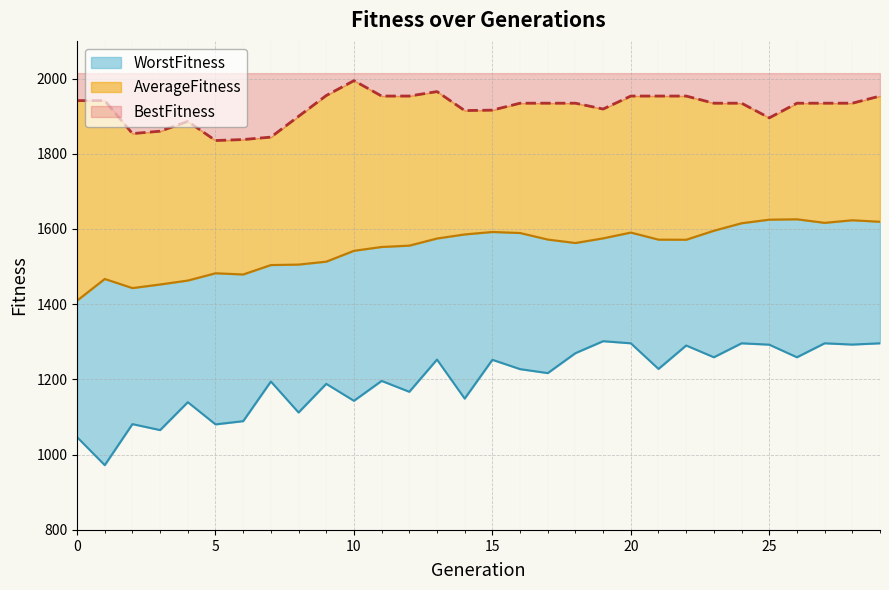

What is the difference between the AverageFitness values at 17 and 4?

109.0